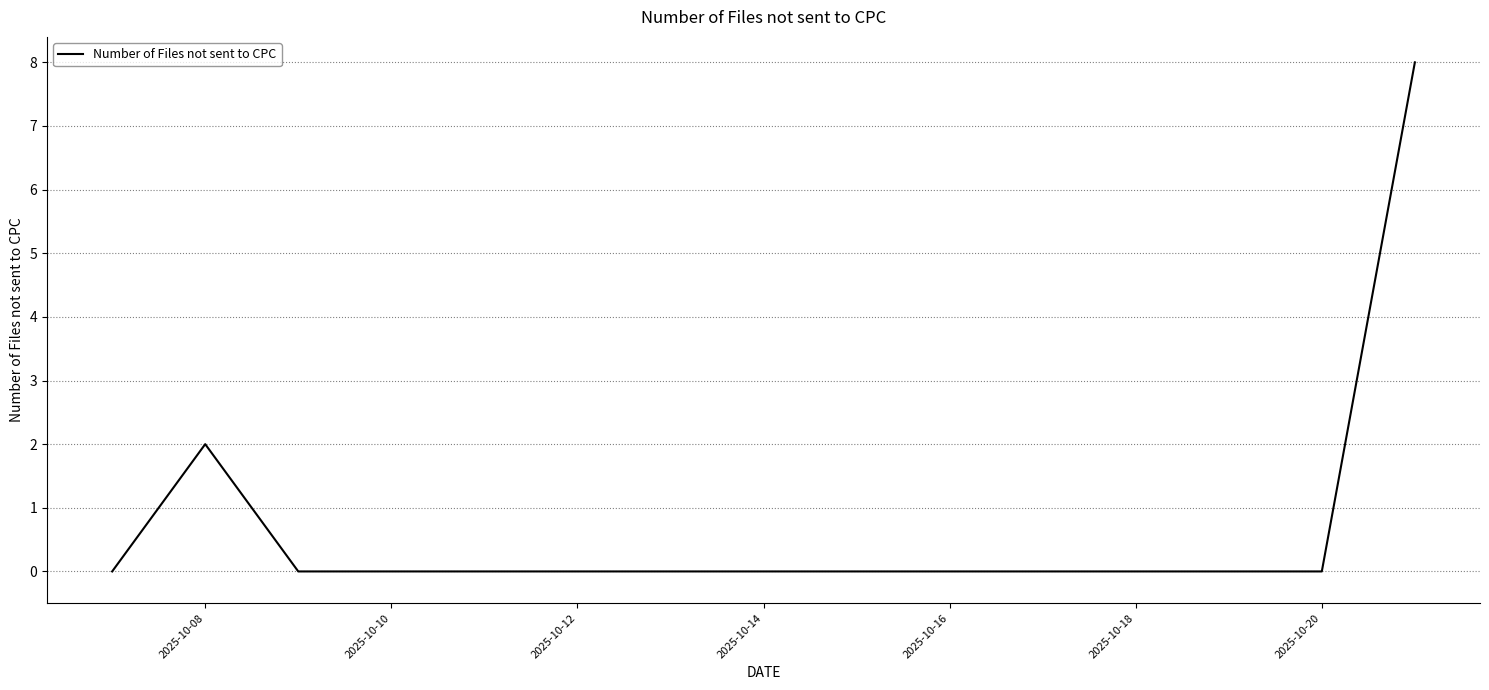

Does the chart have visible grid lines?

Yes